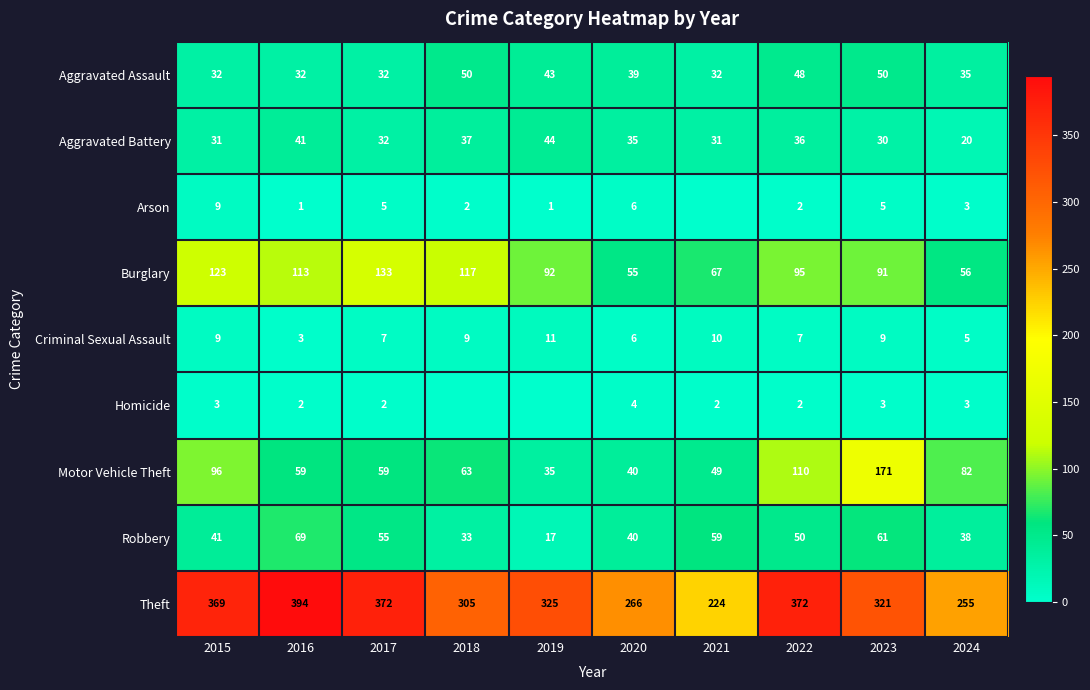

At which label does Burglary reach its minimum?

2020